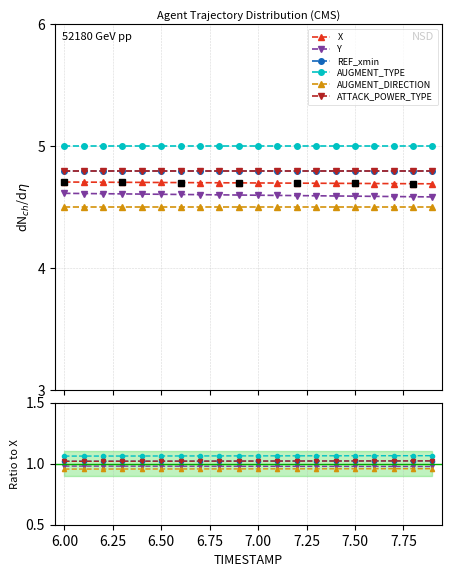

What is the maximum value shown in the chart?

4.7